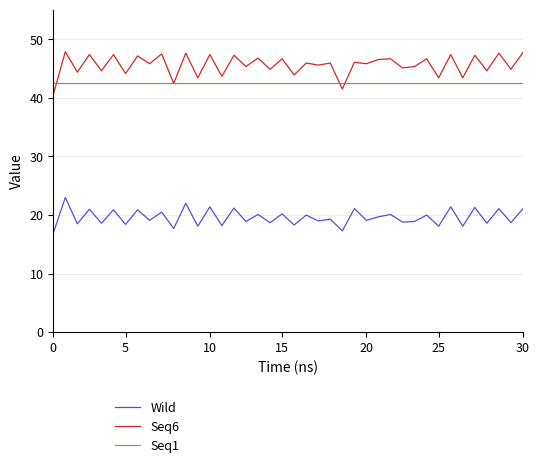

Which series has the largest total across all categories?

Seq6